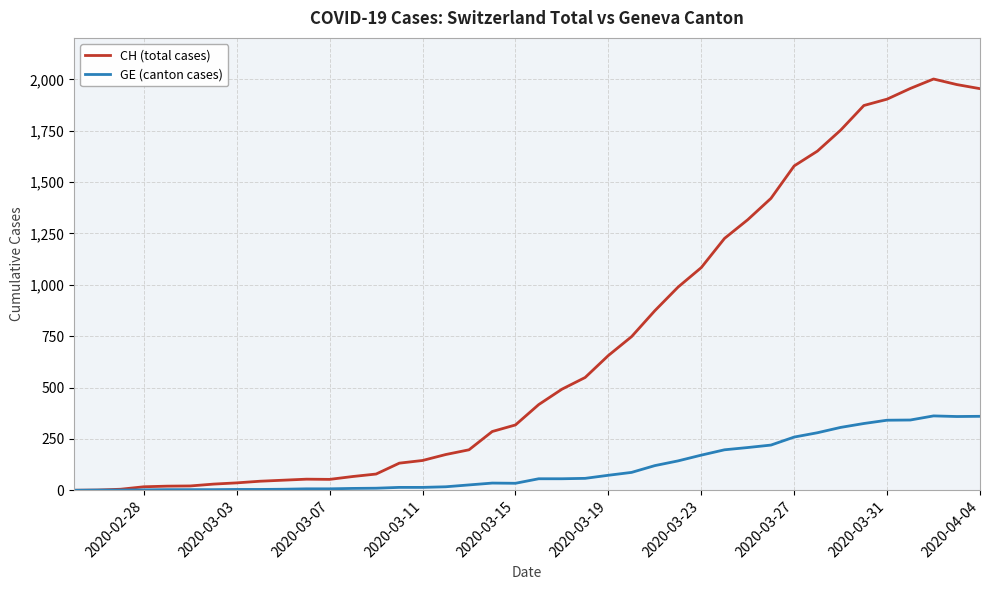

What is the highest value of the GE (canton cases) series?

362